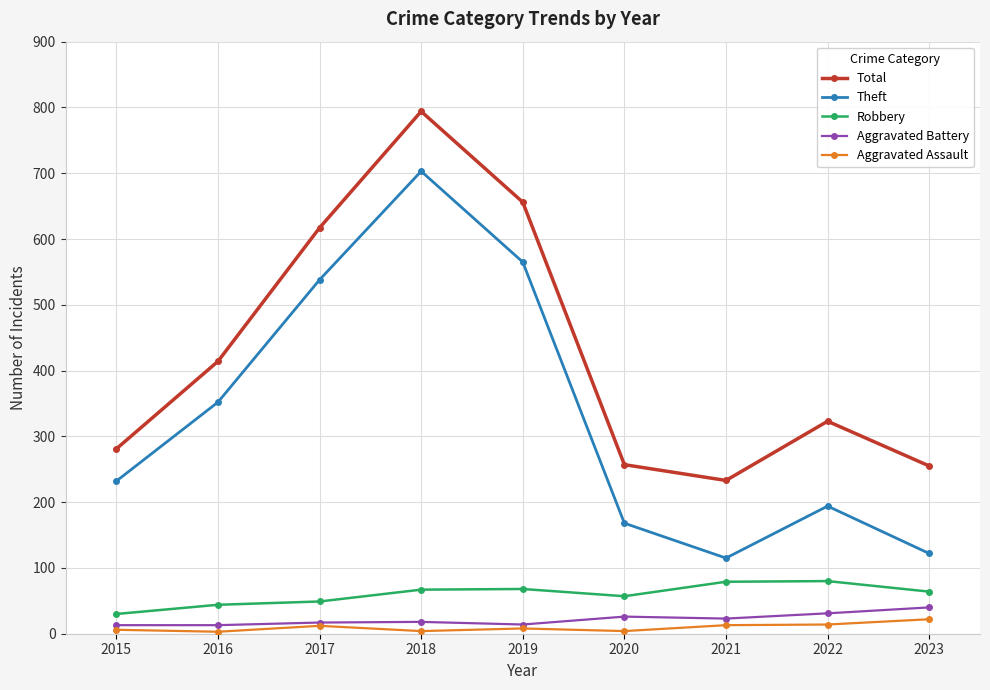

Is it true that Robbery equals 64 at 2023?

True